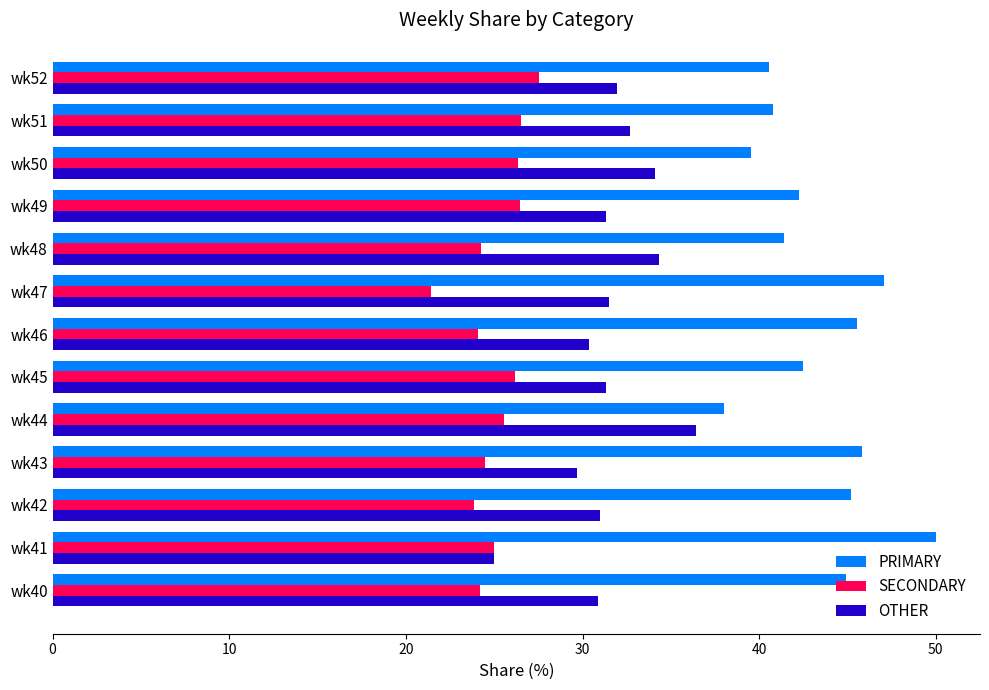

Which label corresponds to the smallest value in the chart?

wk47